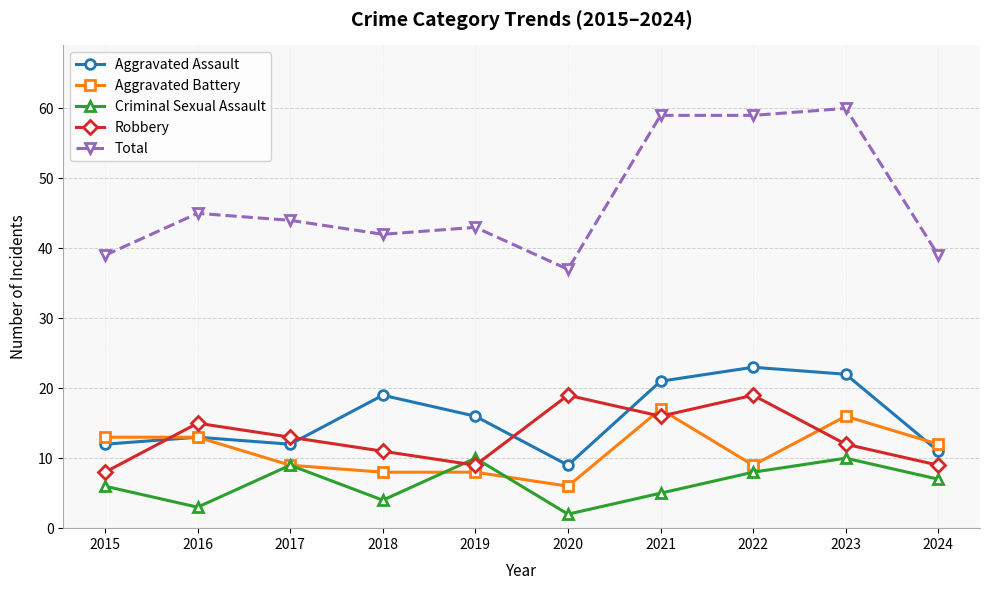

At 2020, list the series in order from smallest to largest.

Criminal Sexual Assault, Aggravated Battery, Aggravated Assault, Robbery, Total